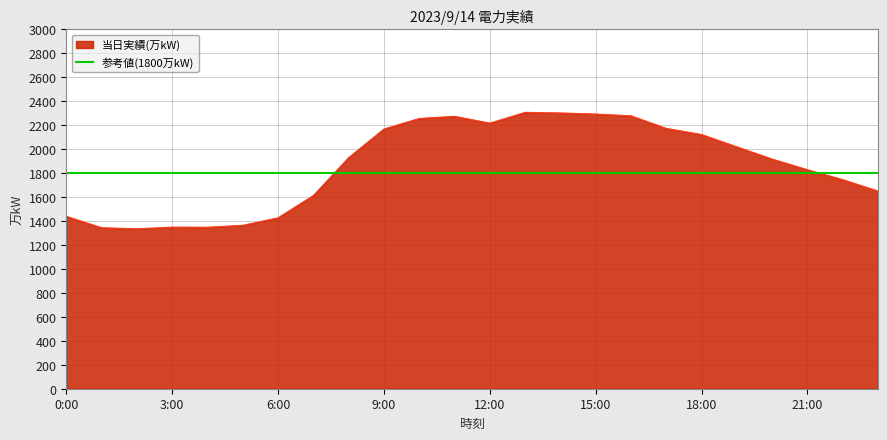

Which label corresponds to the smallest value in the chart?

2:00